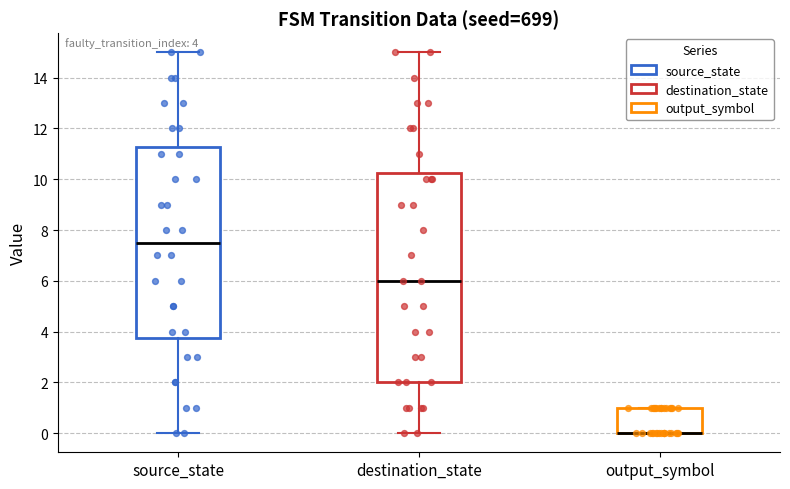

Comparing the boxes themselves (not the whiskers), which one is the tallest?

destination_state